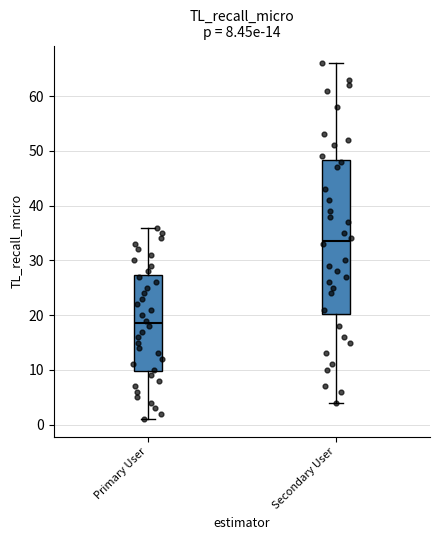

Which box has the highest median line?

Secondary User